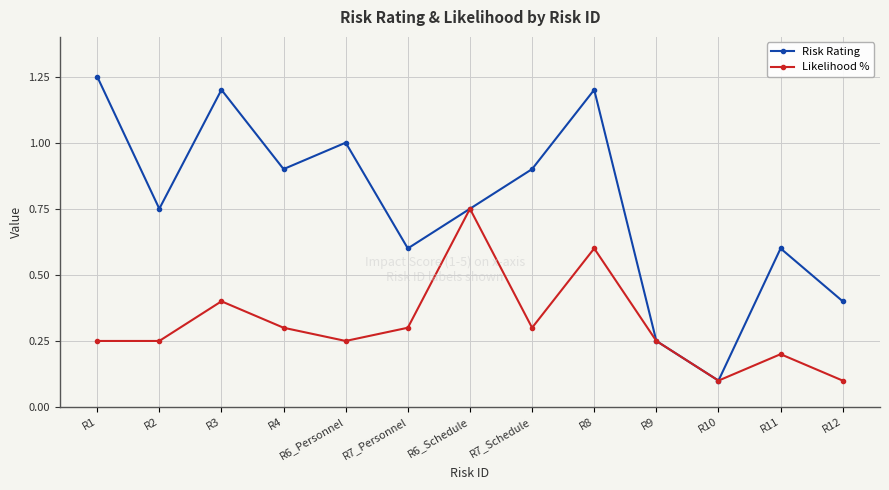

Rank the series by their average value, from highest to lowest.

Risk Rating, Likelihood %